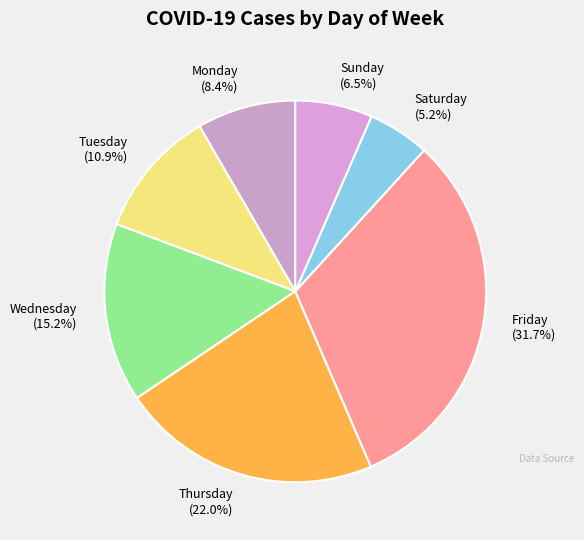

To the nearest percent, what is the difference between the largest and smallest slice percentages?

27%